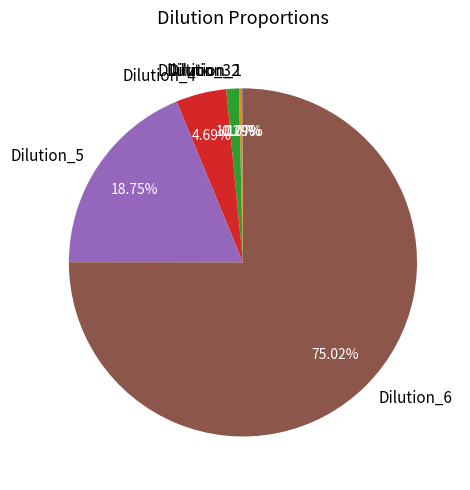

Do Dilution_5 and Dilution_4 together represent more than half of the pie?

No